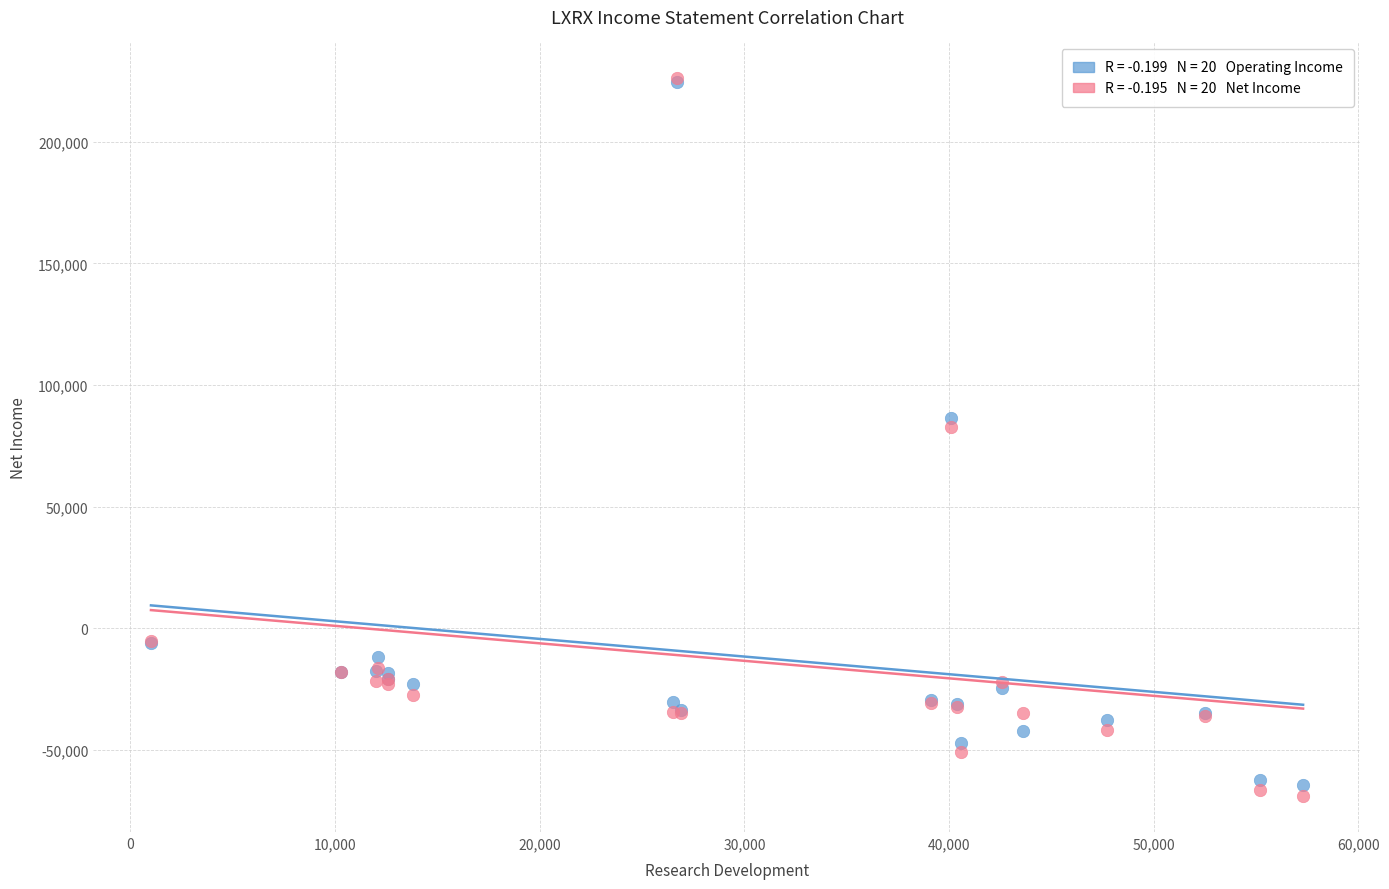

Across all series, what Y value is closest to 78500?

82600